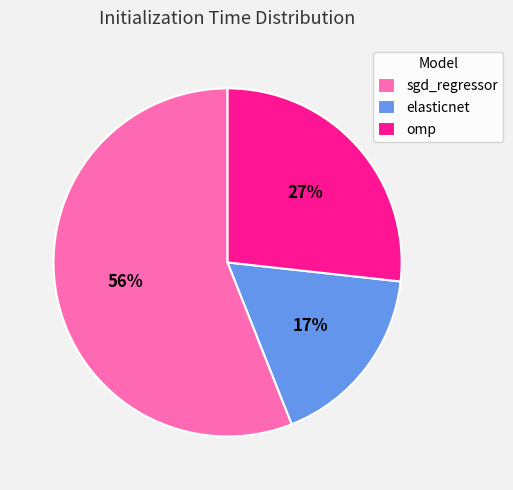

To the nearest percent, what percentage of the pie is elasticnet?

17%